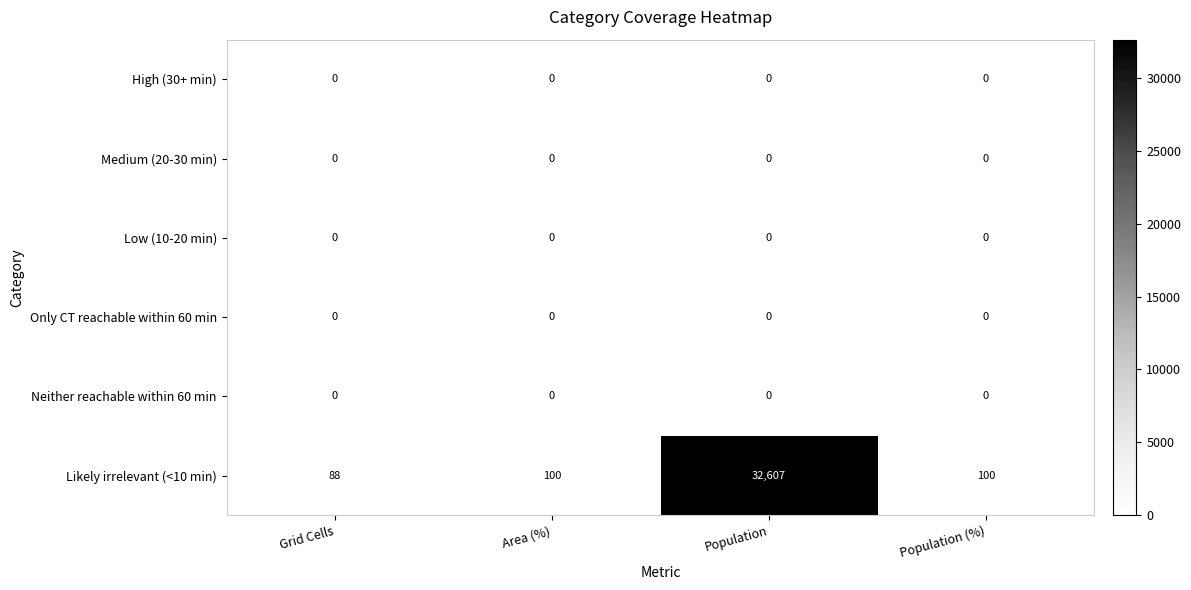

Reading left to right, transcribe all the data shown in this chart.

High (30+ min): Grid Cells=0	Area (%)=0	Population=0	Population (%)=0
Medium (20-30 min): Grid Cells=0	Area (%)=0	Population=0	Population (%)=0
Low (10-20 min): Grid Cells=0	Area (%)=0	Population=0	Population (%)=0
Only CT reachable within 60 min: Grid Cells=0	Area (%)=0	Population=0	Population (%)=0
Neither reachable within 60 min: Grid Cells=0	Area (%)=0	Population=0	Population (%)=0
Likely irrelevant (<10 min): Grid Cells=88	Area (%)=100	Population=32607	Population (%)=100